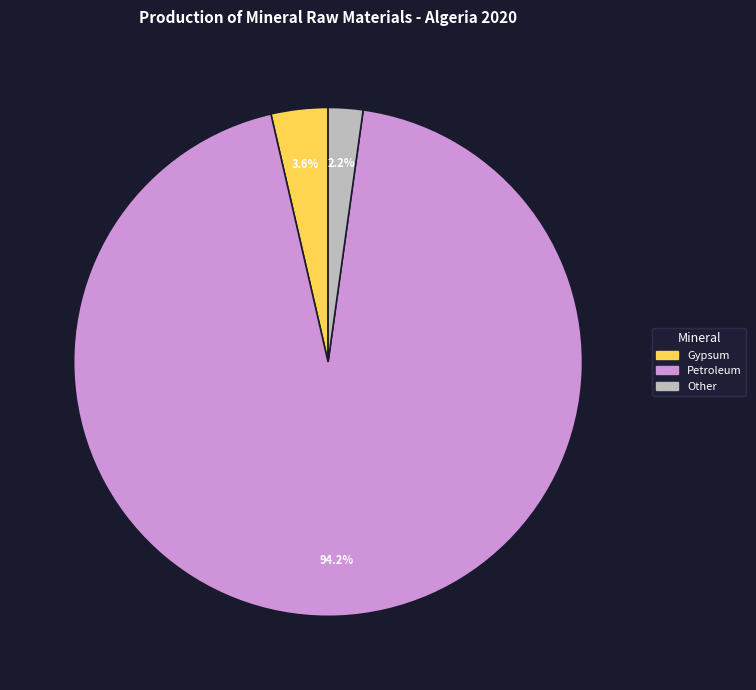

Does any single category account for the majority?

Yes